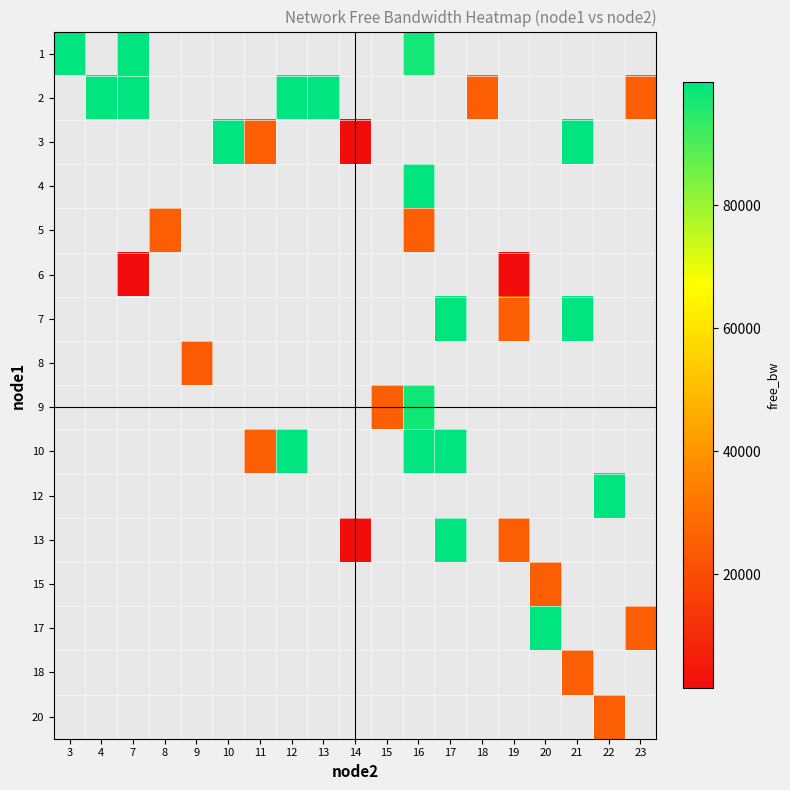

At how many categories does at least one series exceed 12340?

18